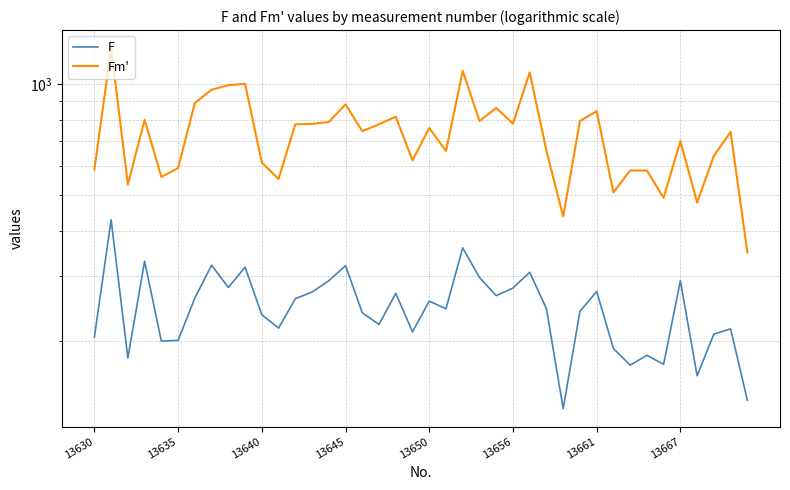

Reading right to left, what are all the values shown in this chart?

F: 138	216	209	161	292	173	183	172	191	273	241	131	245	308	279	266	298	359	245	257	212	270	222	239	321	292	272	261	217	236	318	280	322	262	201	200	330	180	428	205
Fm': 349	743	639	477	701	491	583	583	508	846	795	437	660	1079	782	863	795	1089	659	761	621	817	779	746	883	790	781	779	553	613	1004	995	968	890	592	560	801	534	1256	586